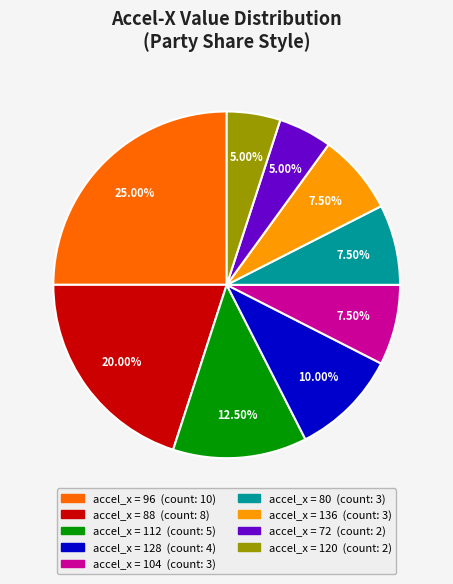

To the nearest percent, what is the difference between the largest and smallest slice percentages?

20%